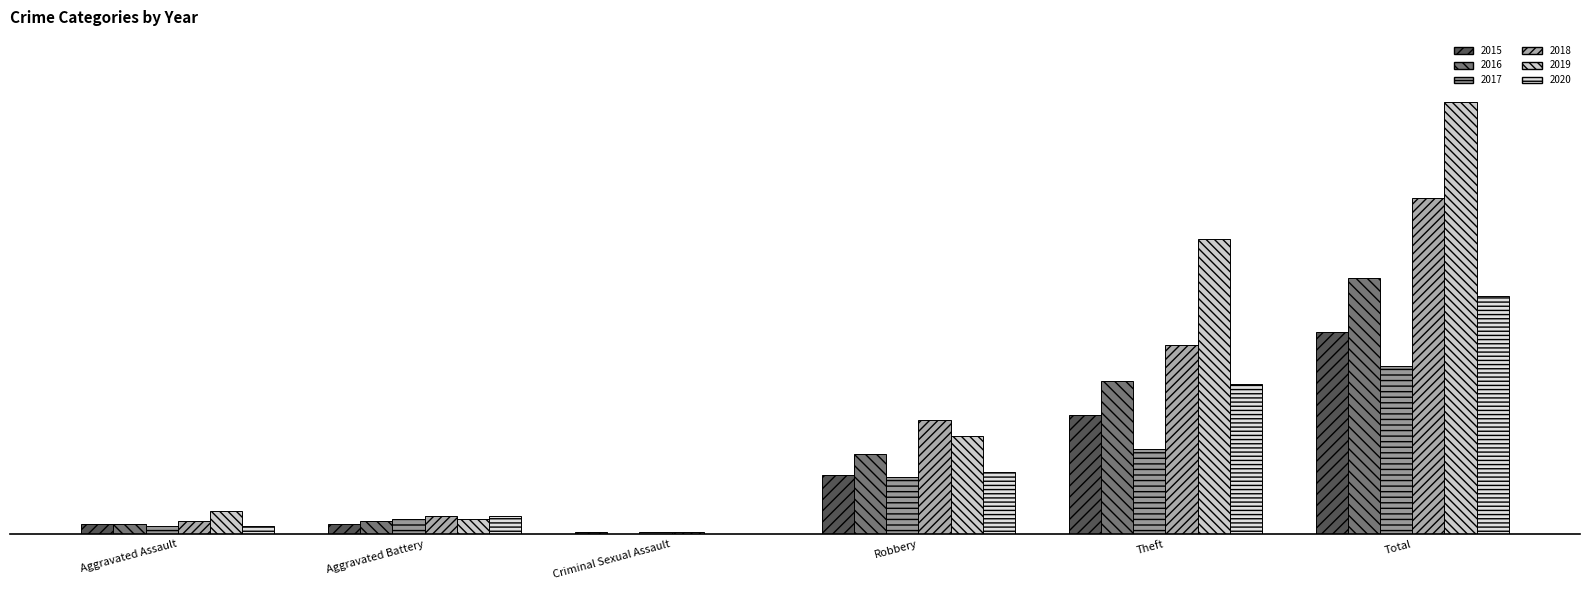

Between Criminal Sexual Assault and Theft, which is larger?

Theft